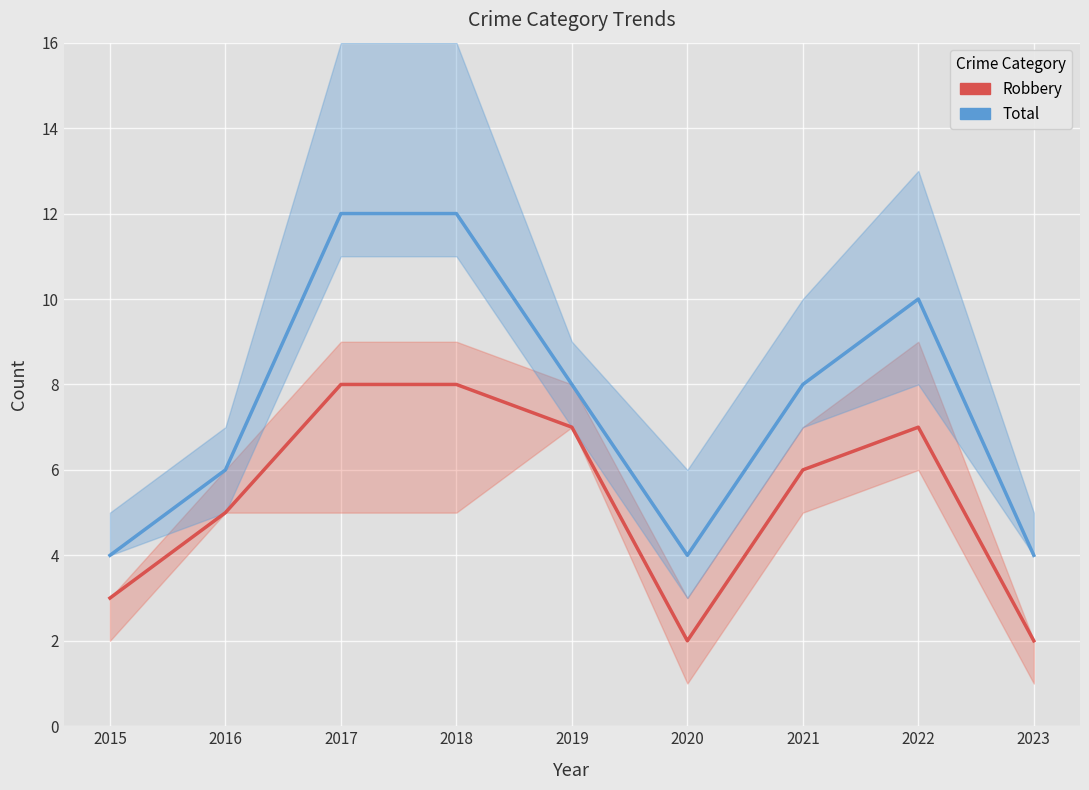

True or false: Robbery and Total intersect in this chart.

False